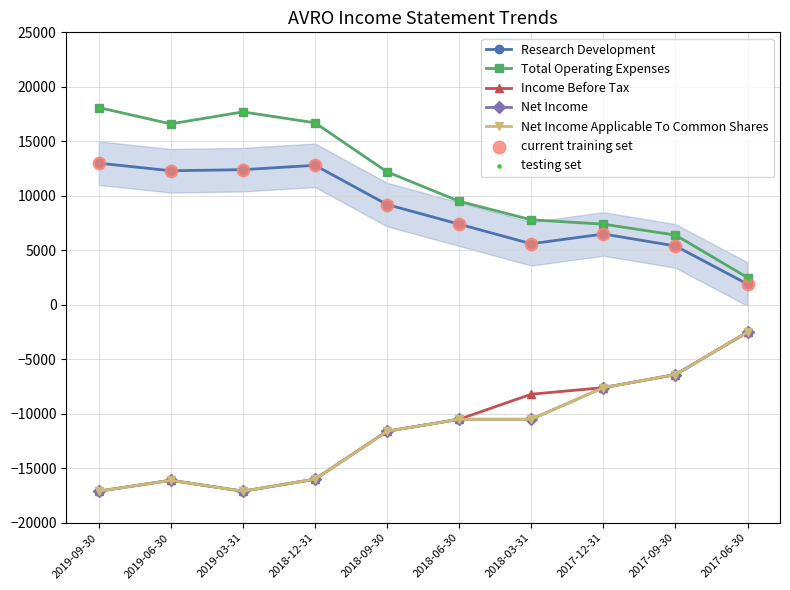

Is this an area chart (filled region under the line)?

Yes